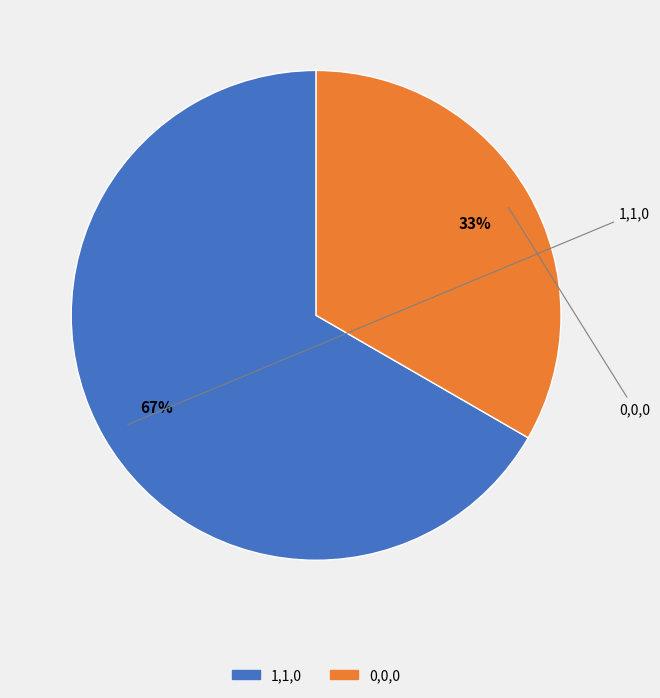

Is there any slice that represents more than half of the pie?

Yes